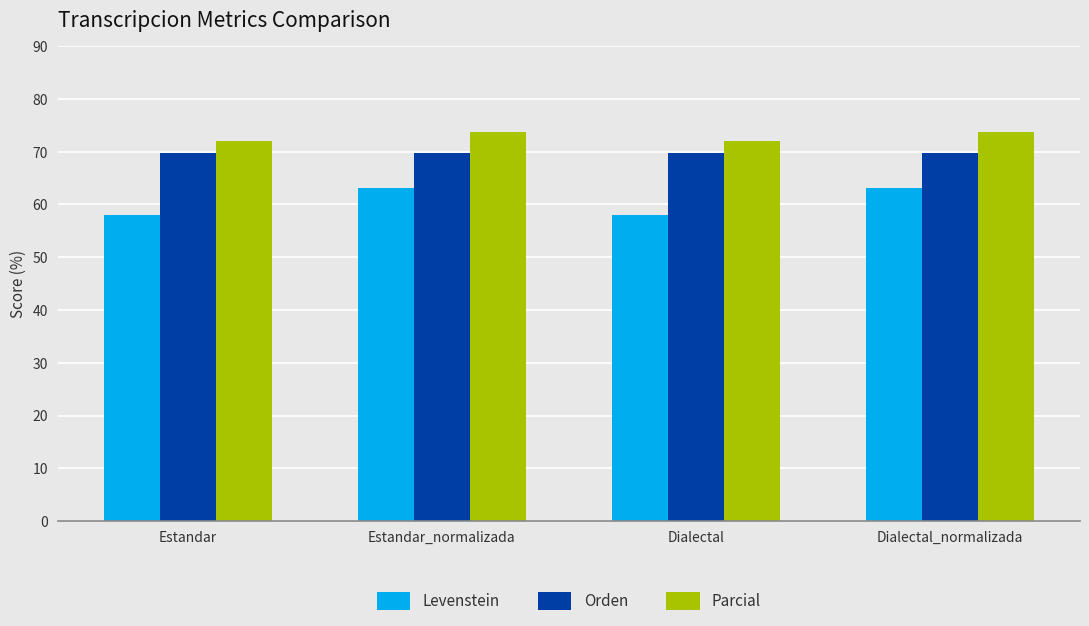

What is the highest value of the Orden series?

69.8